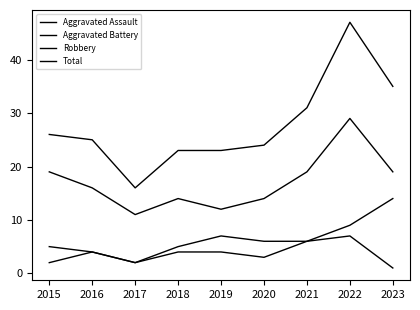

Does the chart have visible grid lines?

No